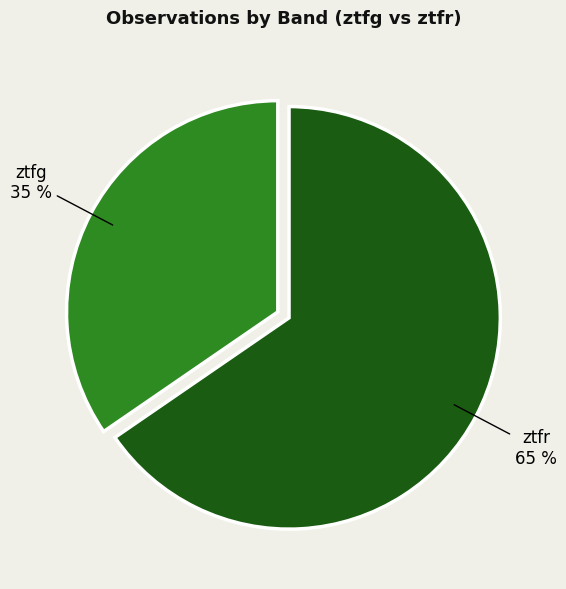

Is there any slice that represents more than half of the pie?

Yes